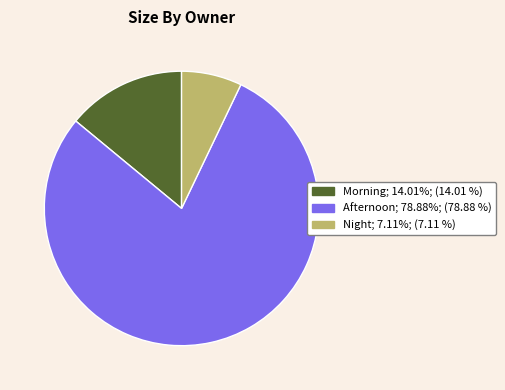

True or false: Night accounts for 1% of the total.

False